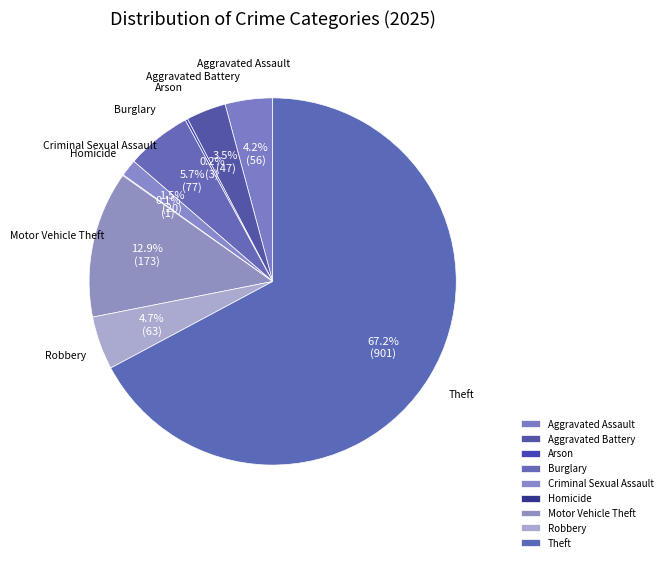

How much of the chart is everything except Theft?

32.8%